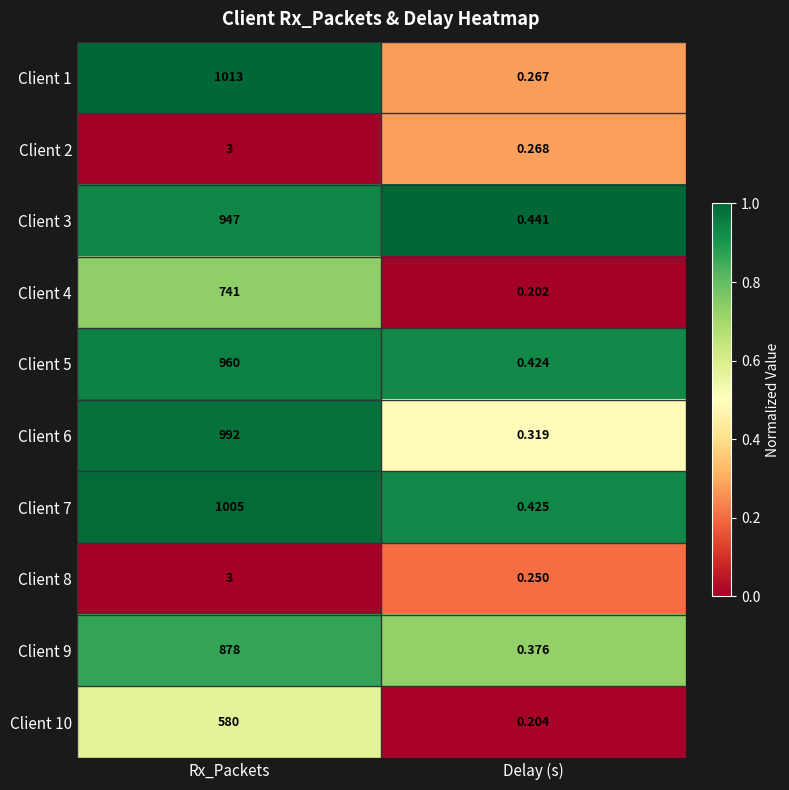

Where is Client 3 nearest to the value 473?

Delay (s)